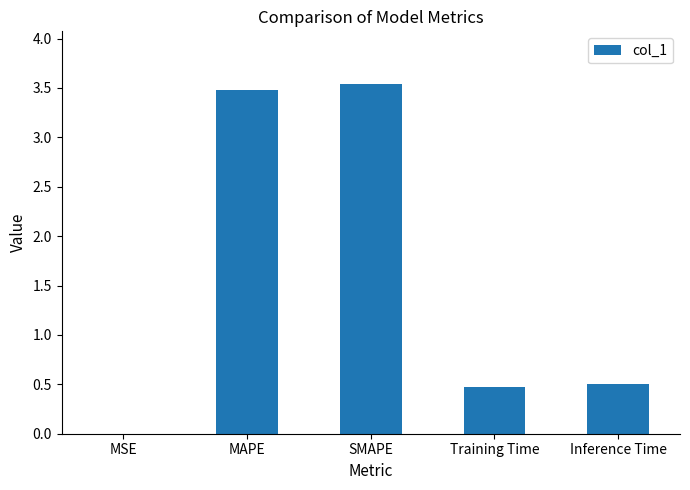

Which has a higher value, SMAPE or MSE?

SMAPE